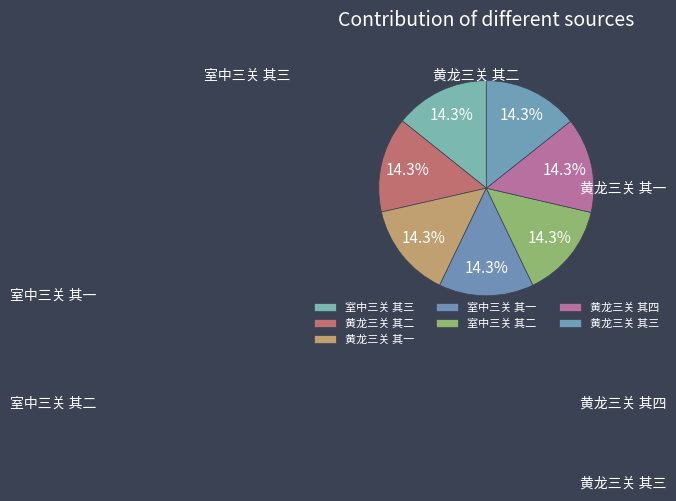

Is it true that 黄龙三关 其一 is 14% of the pie?

True